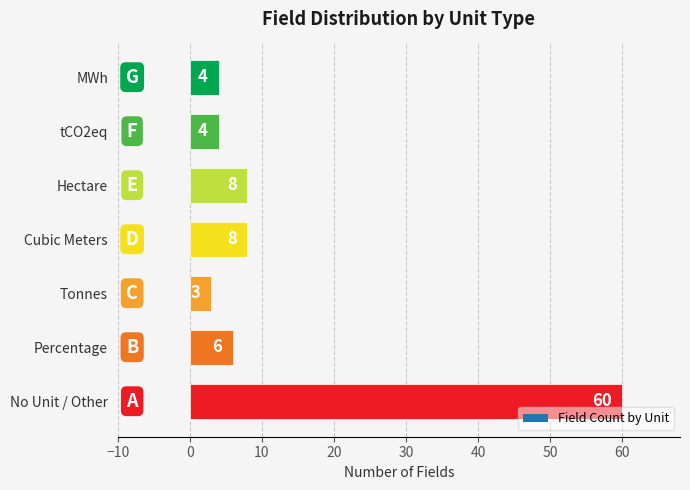

What is the change in value from Percentage to Hectare?

+2